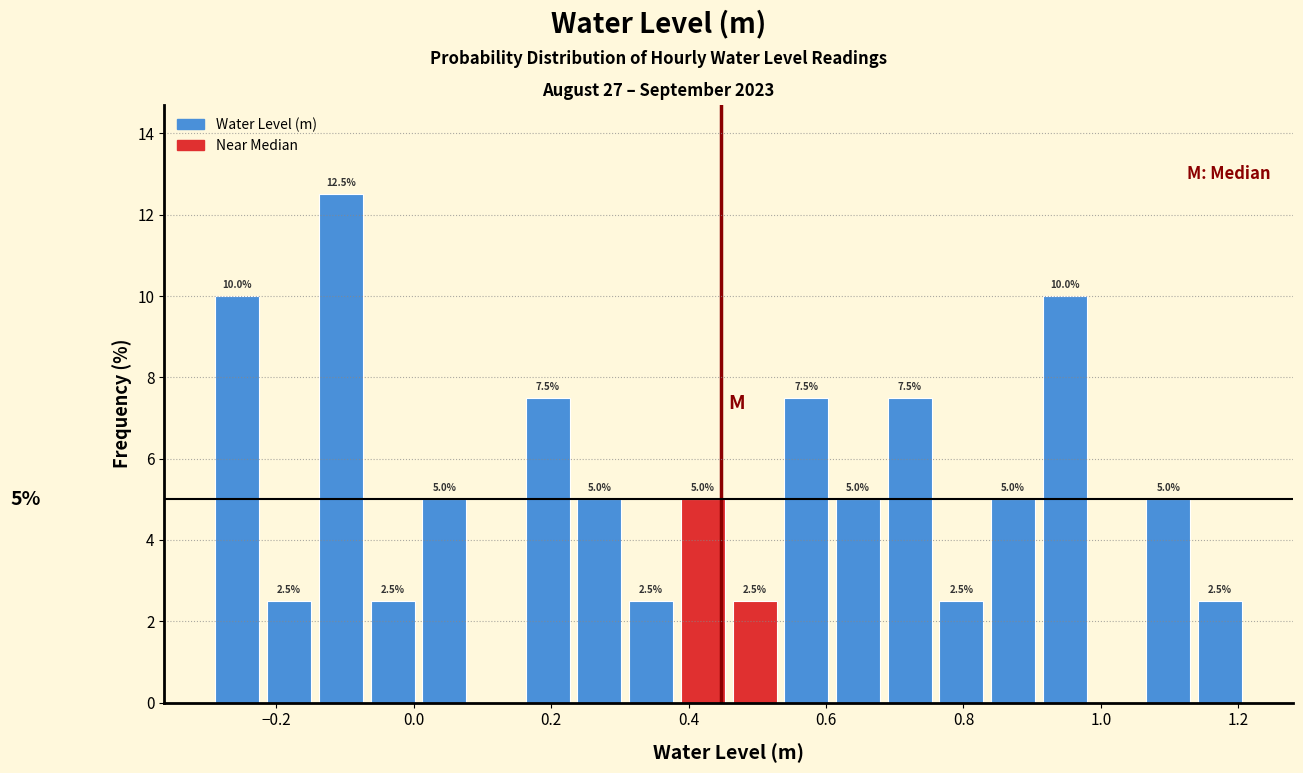

Read against the x-axis, roughly where is the centre of the tallest bar?

-0.10